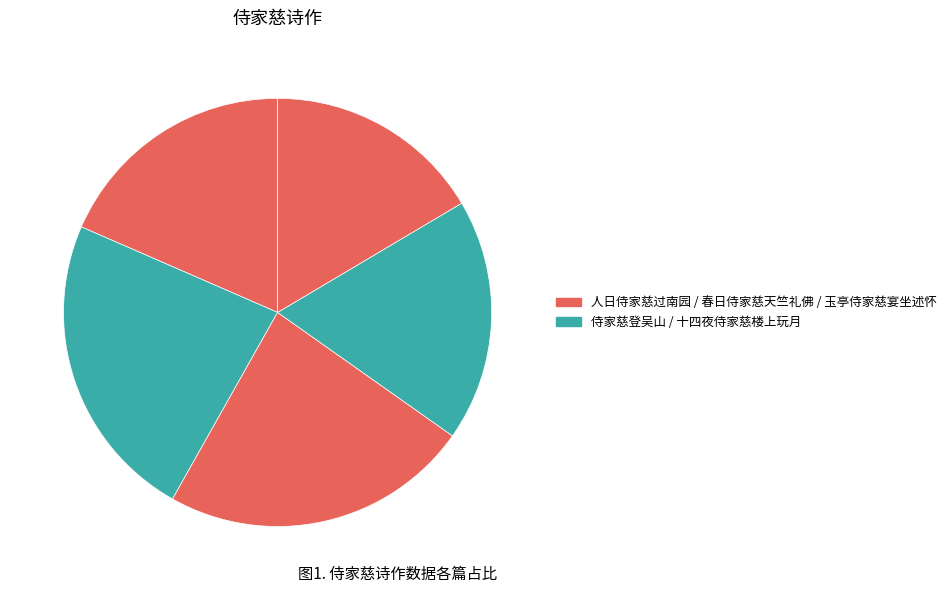

How many slices are in this pie chart?

5